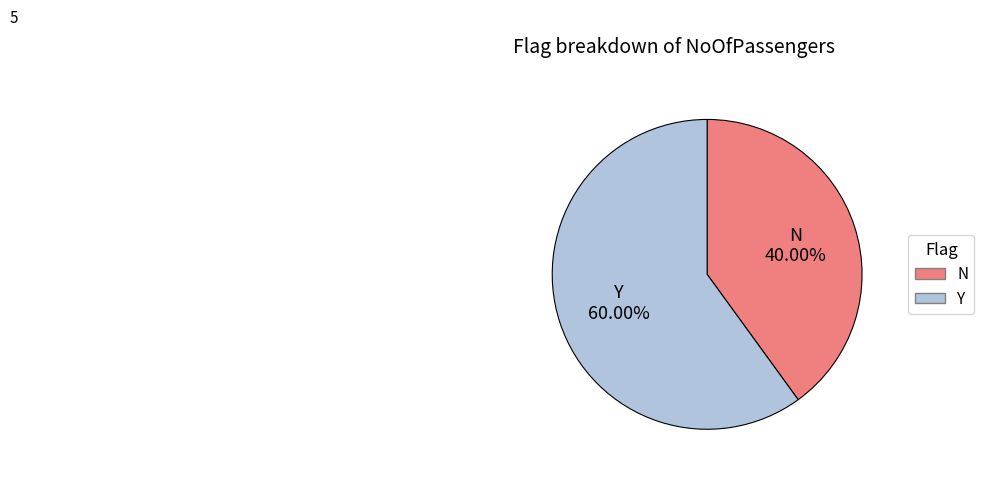

True or false: N accounts for 40% of the total.

True